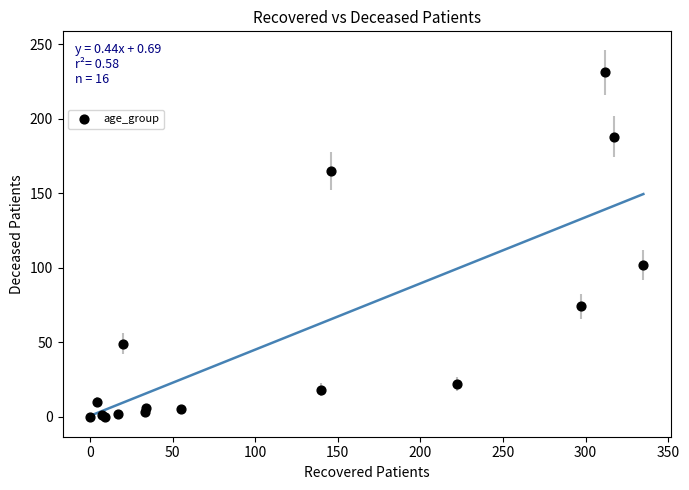

What Y value in the scatter plot is closest to 115?

102